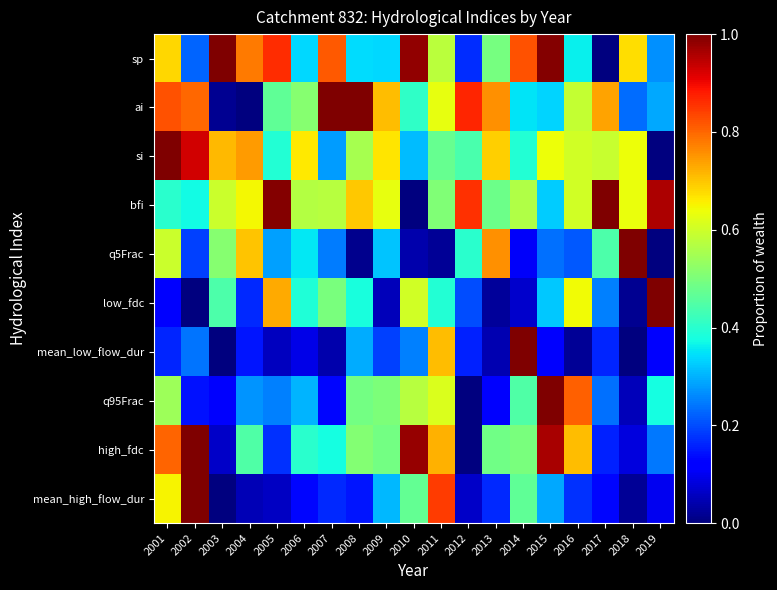

What is the total value across all series at 2014?

4.7